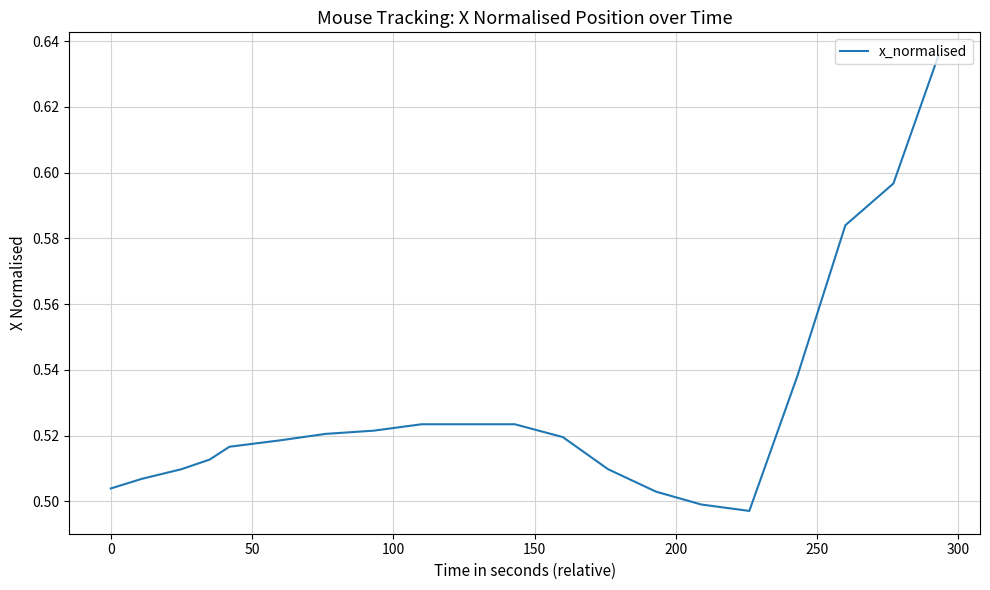

Reading left to right, transcribe all the data shown in this chart.

0.5	0.5	0.5	0.5	0.5	0.5	0.5	0.5	0.5	0.5	0.5	0.5	0.5	0.5	0.5	0.5	0.5	0.6	0.6	0.6